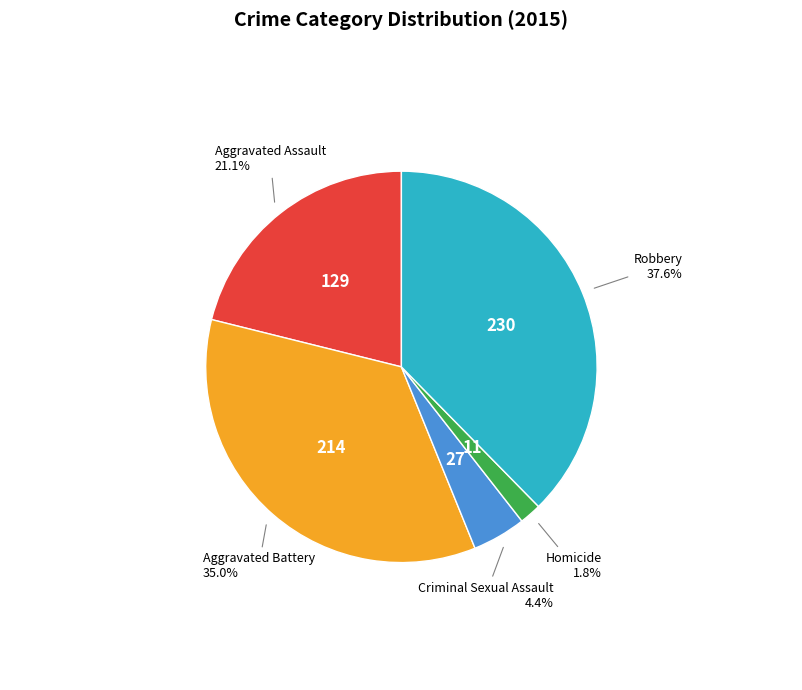

Approximately how many times larger is the value at Robbery compared to Aggravated Assault?

1.8